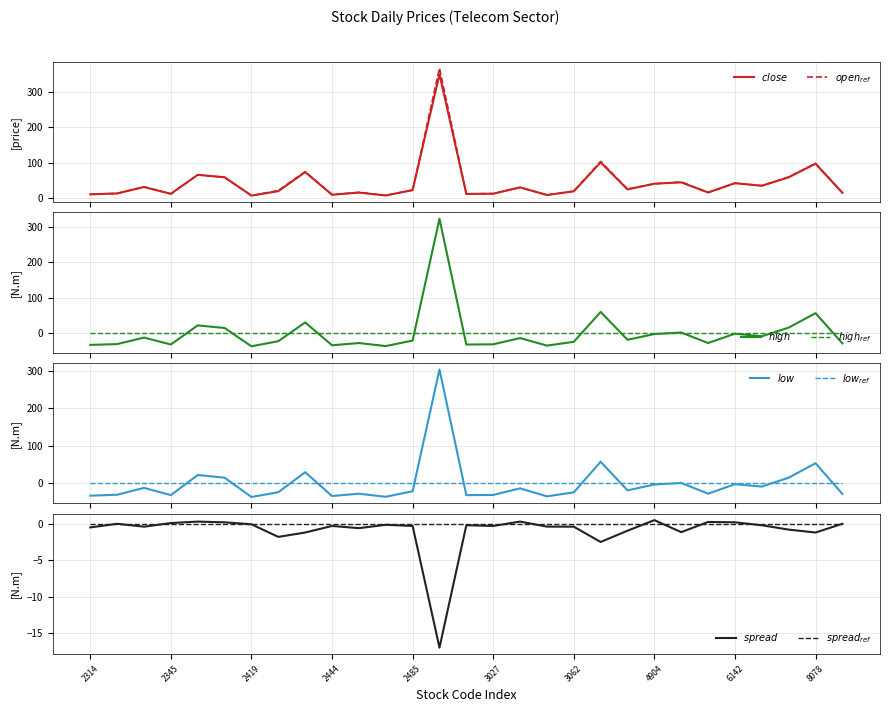

What is the approximate value of high at 2345?

-32.4